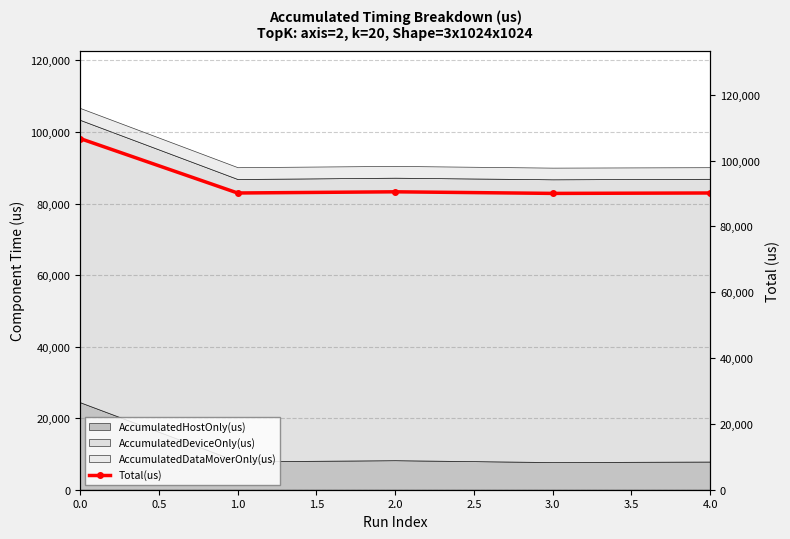

What is the highest value of the AccumulatedHostOnly(us) series?

24461.2